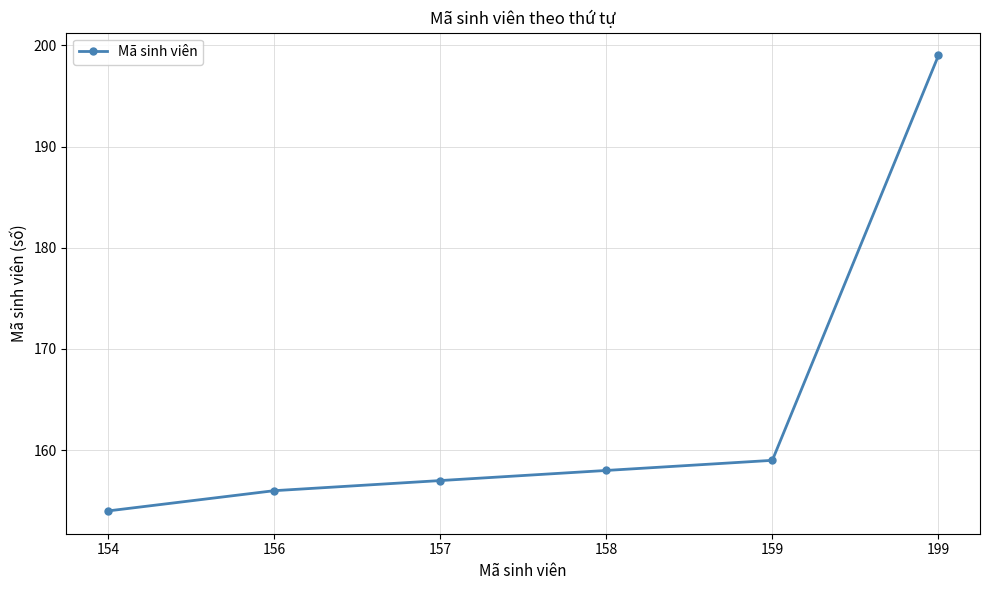

The chart shows a value of 309 at 199. True or false?

False